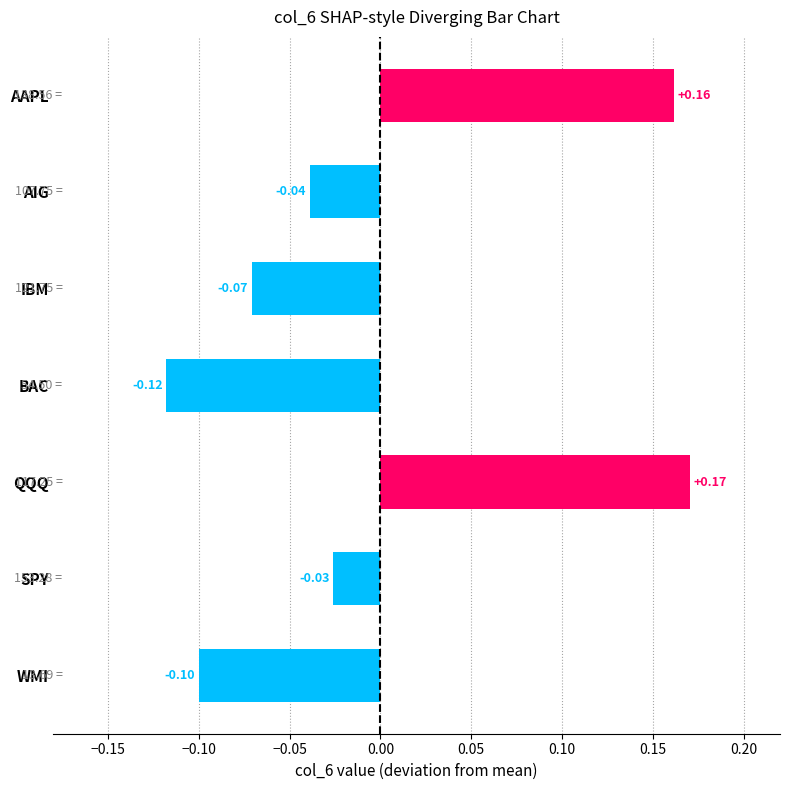

List the labels in order of value, largest first.

QQQ, AAPL, SPY, AIG, IBM, WMI, BAC